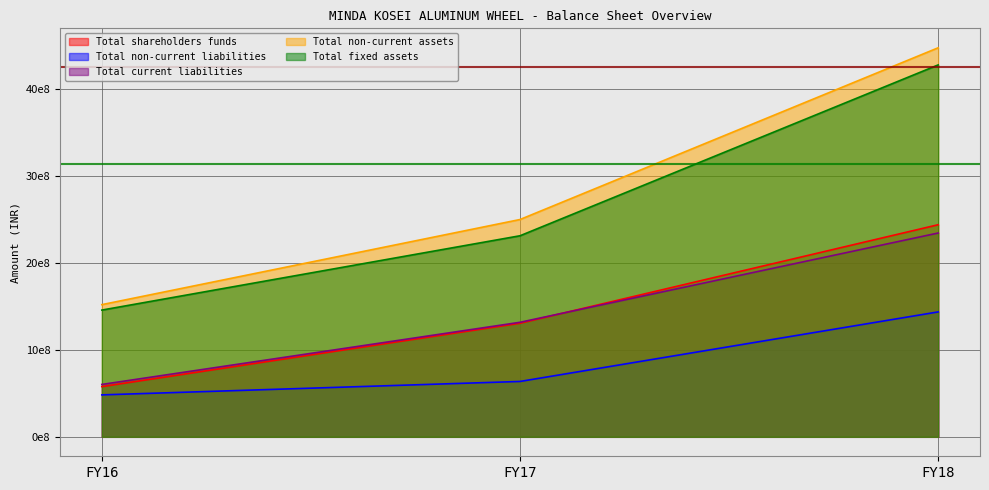

Is the value of Total current liabilities at FY17 greater than the value of Total non-current liabilities at FY18?

No